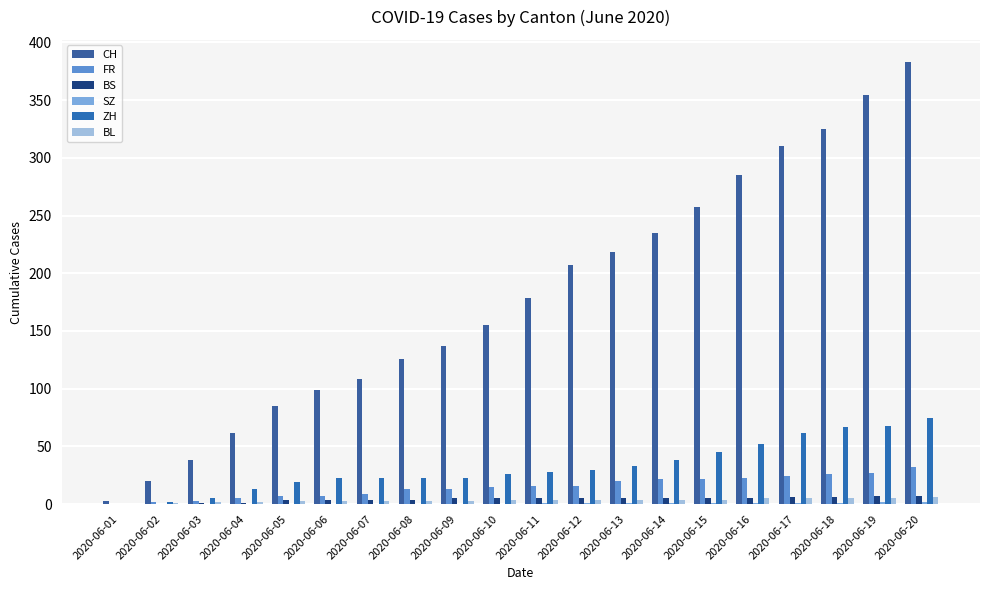

What is the total value across all series at 2020-06-12?

263